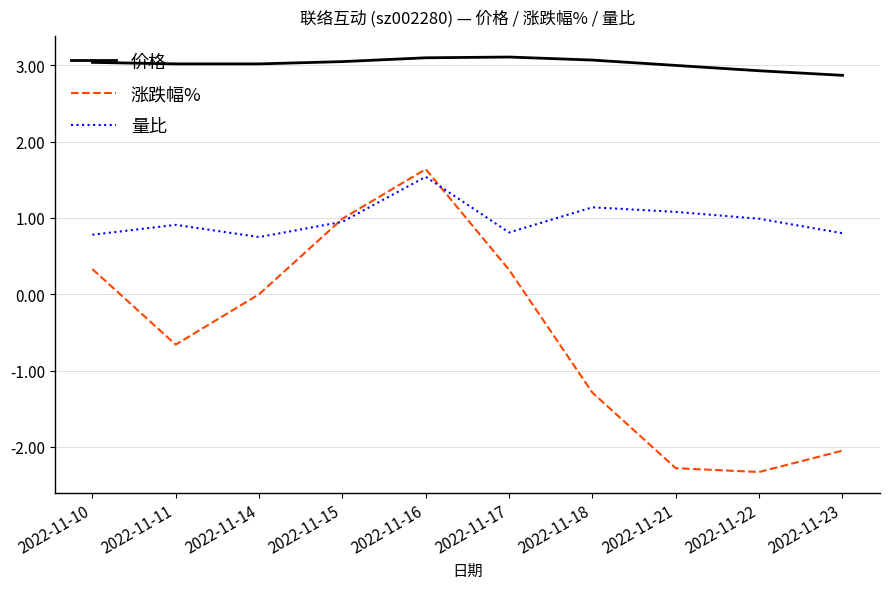

The 价格 series shows 0.7 at 2022-11-17. True or false?

False